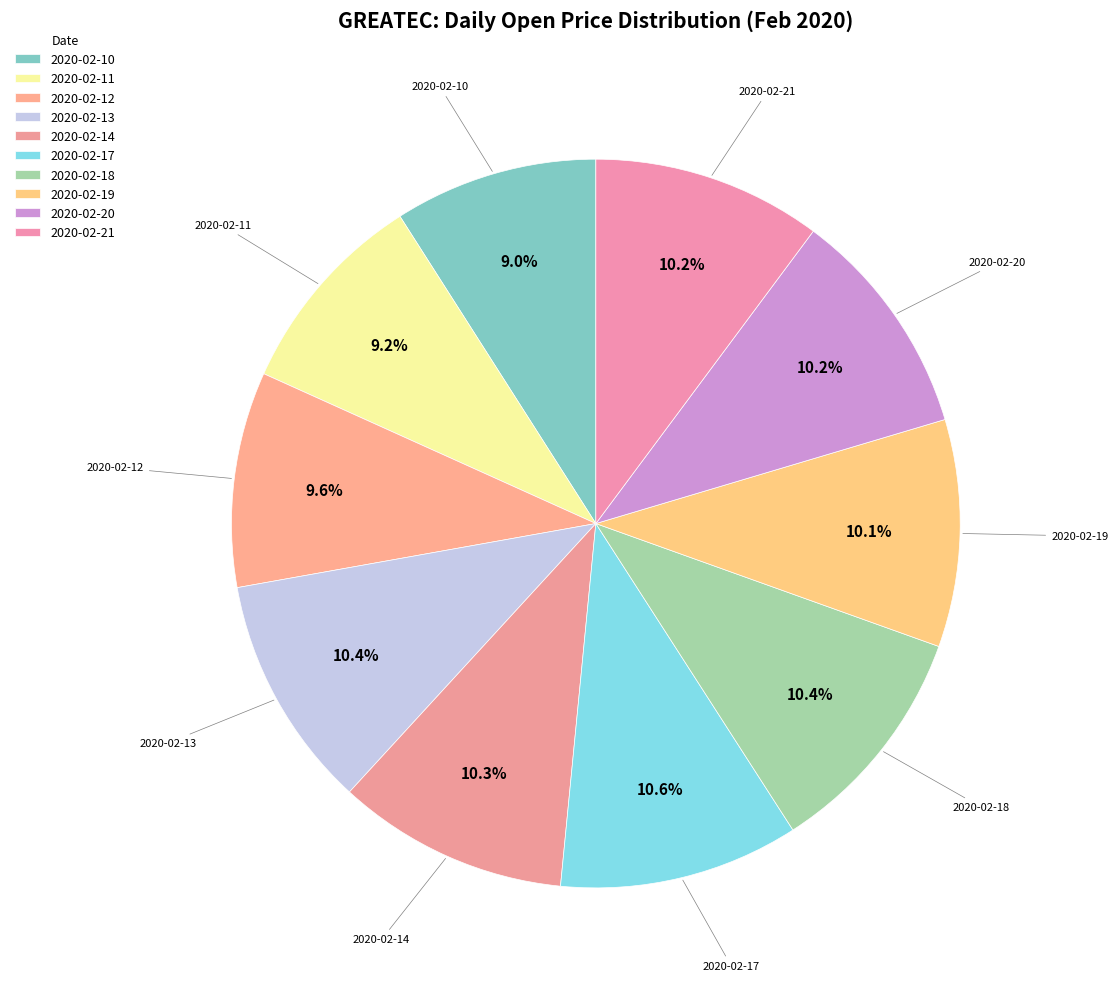

Count the number of slices in the pie.

10